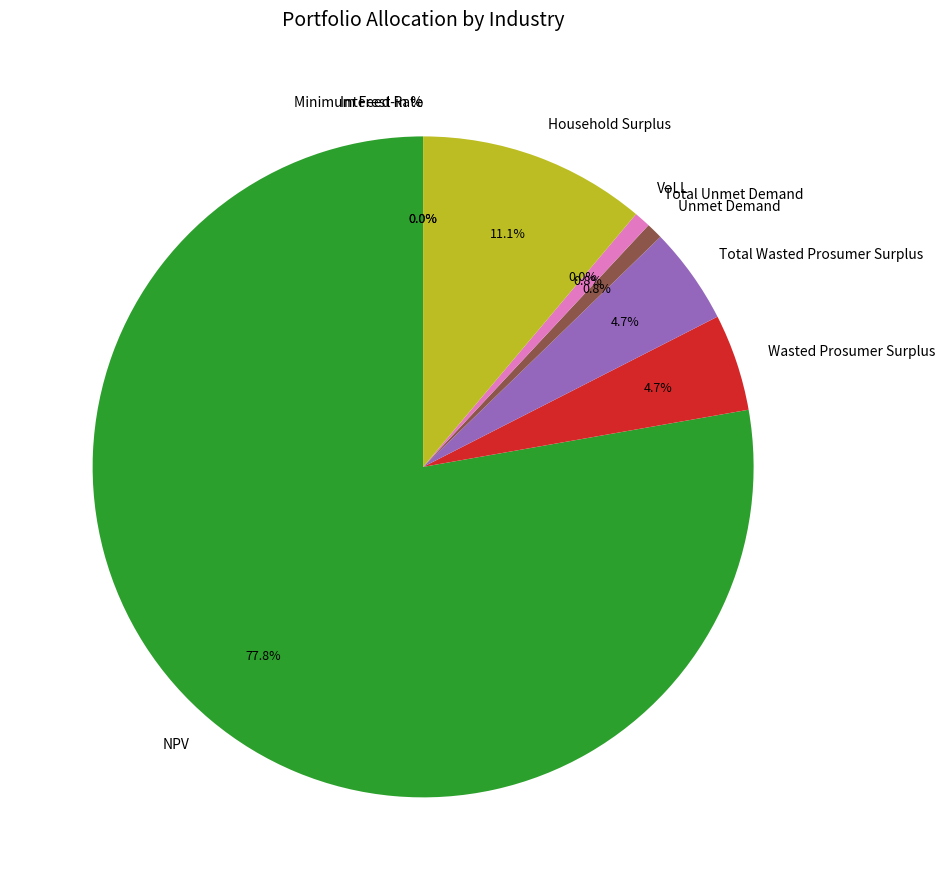

How much of the chart is everything except Unmet Demand?

99.2%